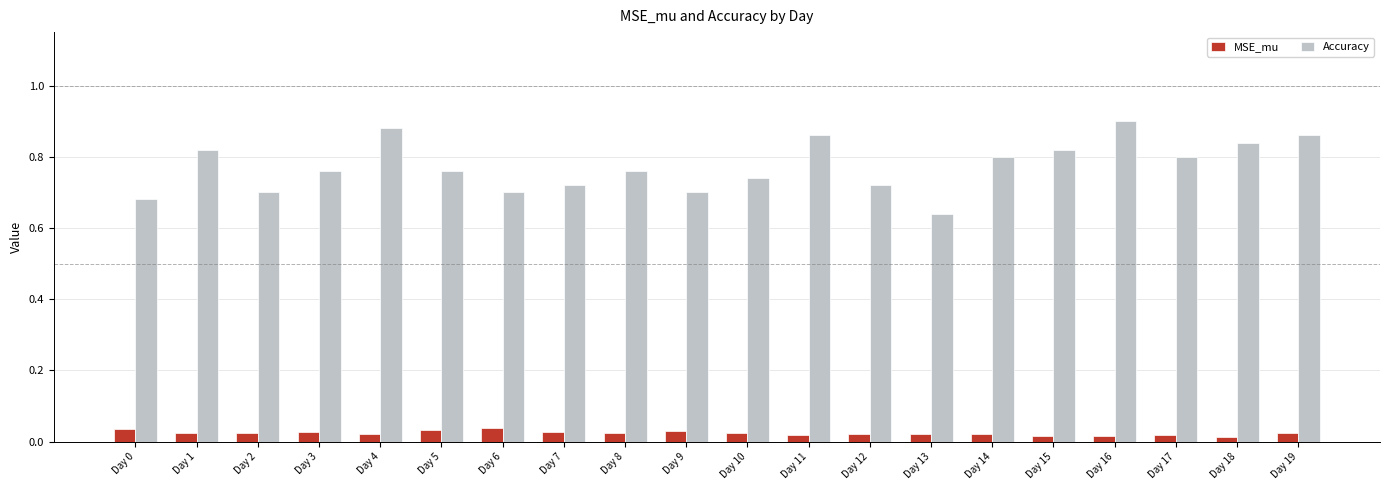

Which series has the largest range (max minus min)?

Accuracy